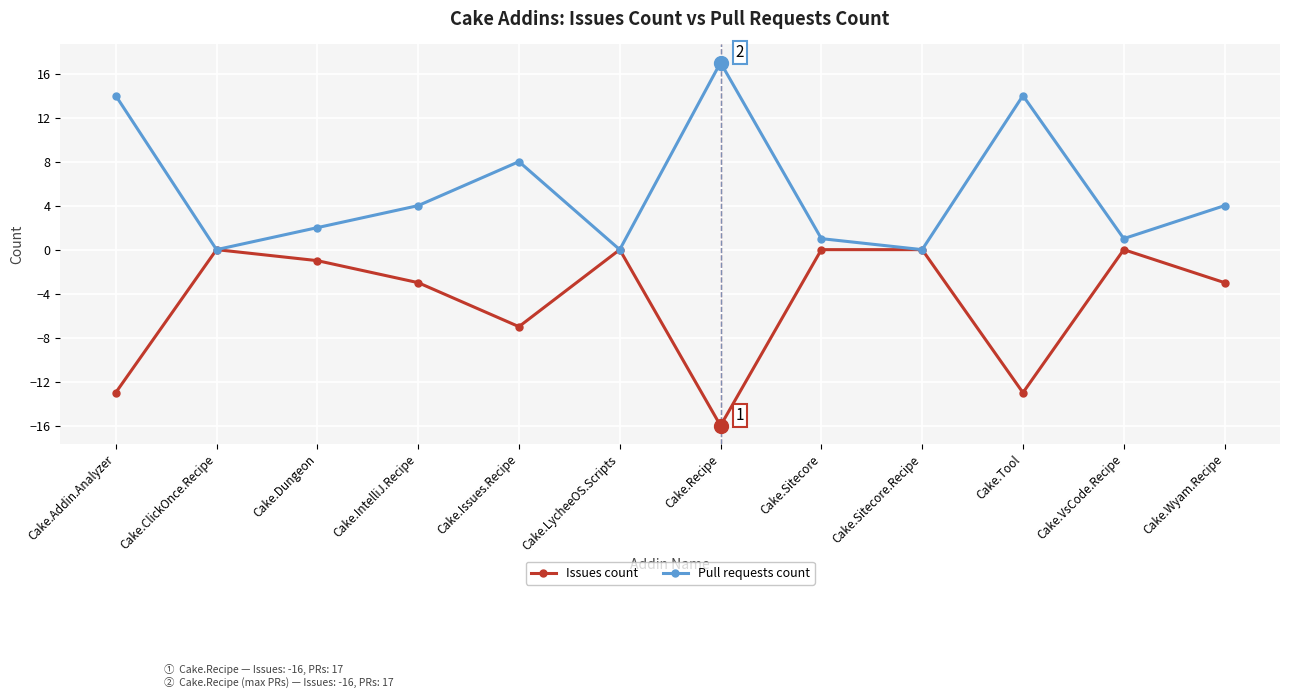

What is the label of the 9th point from the left?

Cake.Sitecore.Recipe